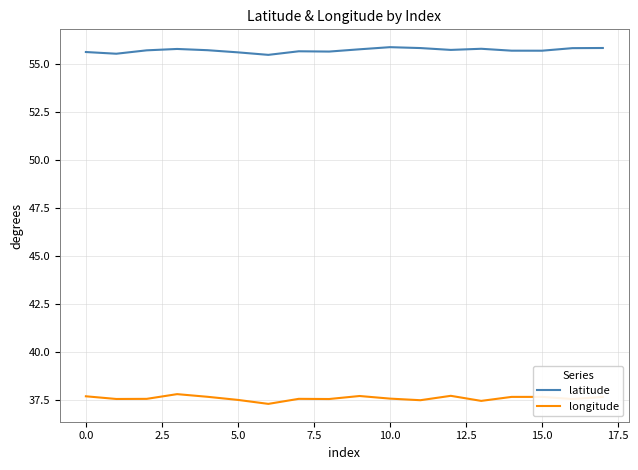

What are all the series names shown in the legend?

latitude, longitude